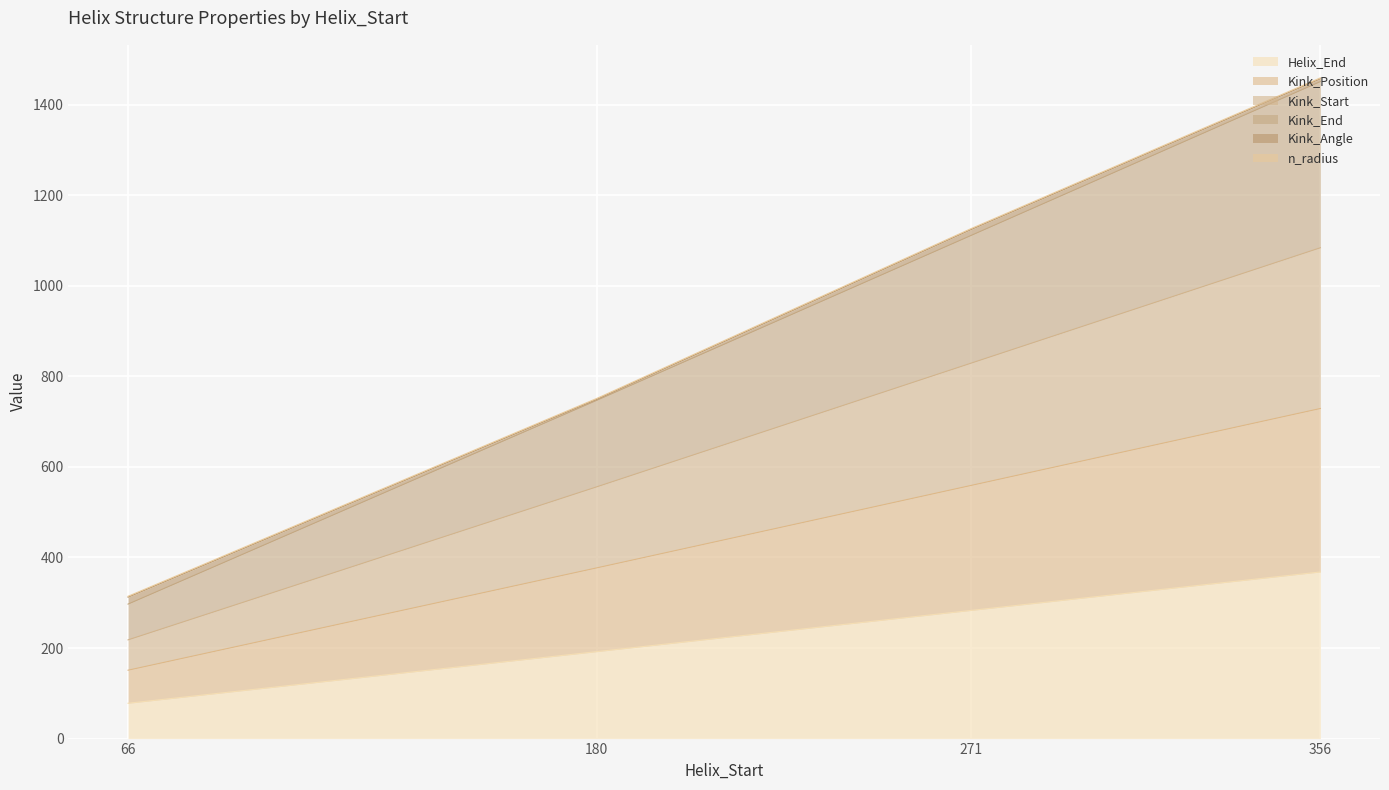

Does the chart display data point markers on the line(s)?

No